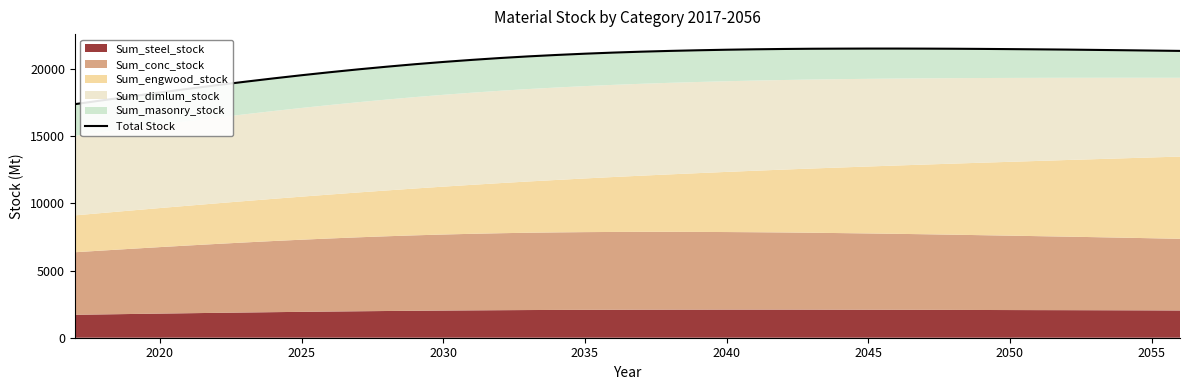

True or false: the data has more than 2 interior local peaks.

False